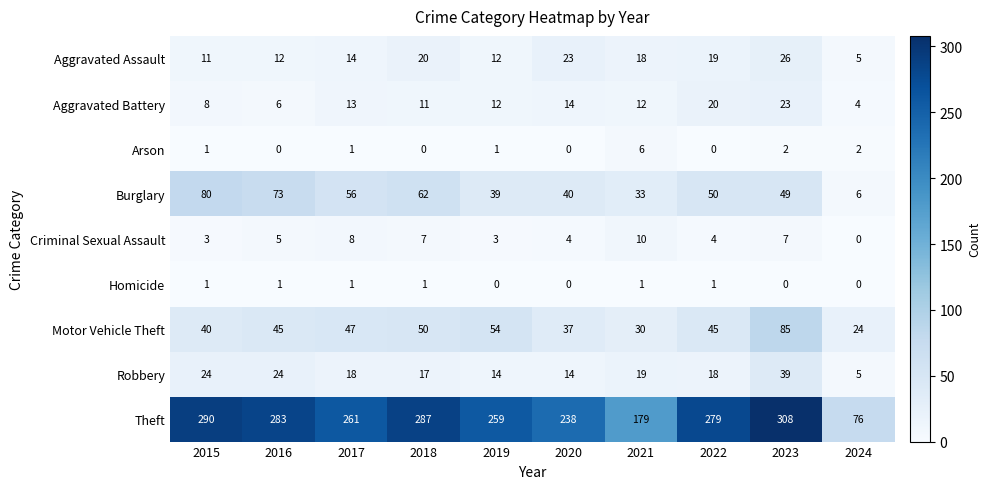

Which series has the largest total across all categories?

Theft